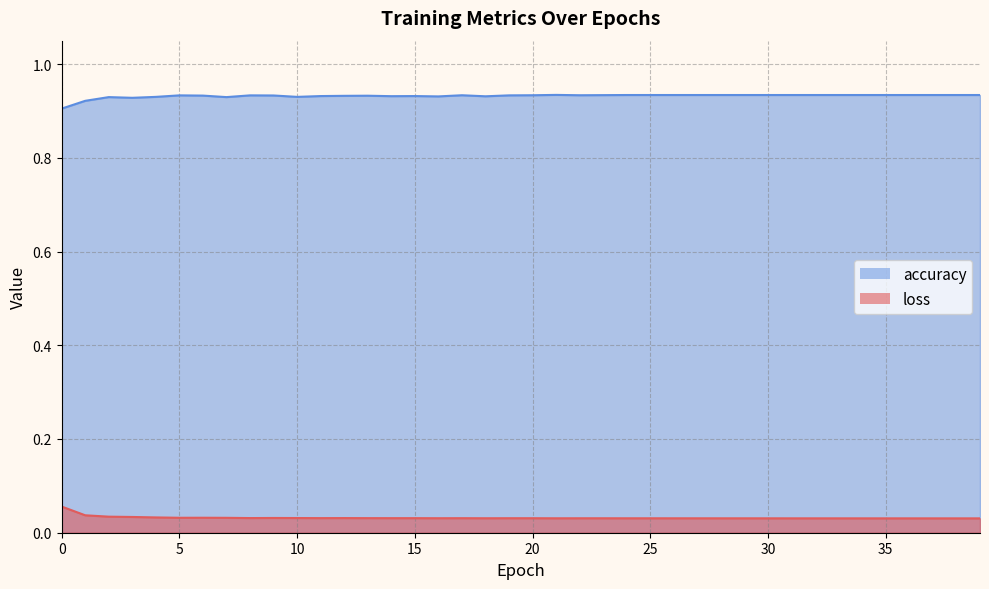

Rank the series at 38 from highest to lowest value.

accuracy, loss